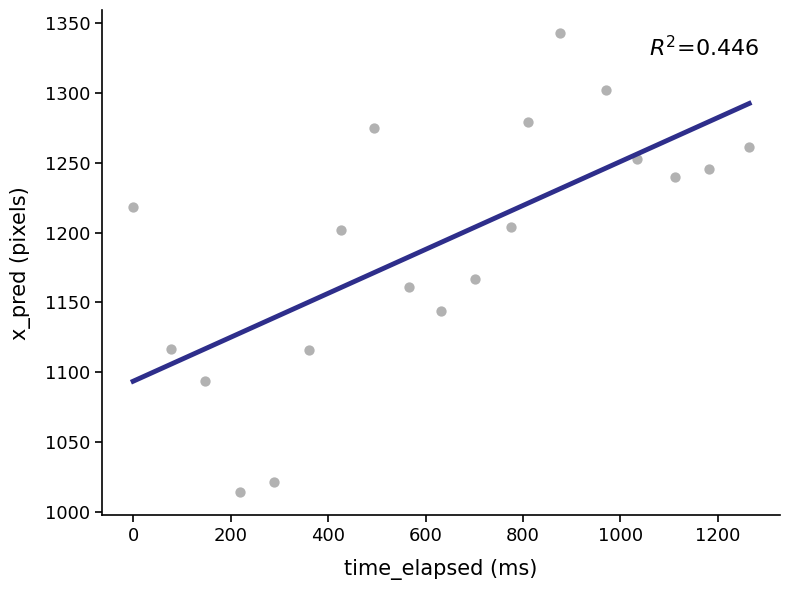

What Y value in the scatter plot is closest to 1178?

1166.7